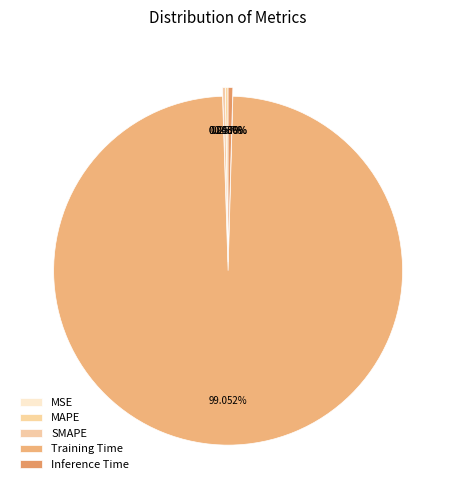

Does any single category account for the majority?

Yes